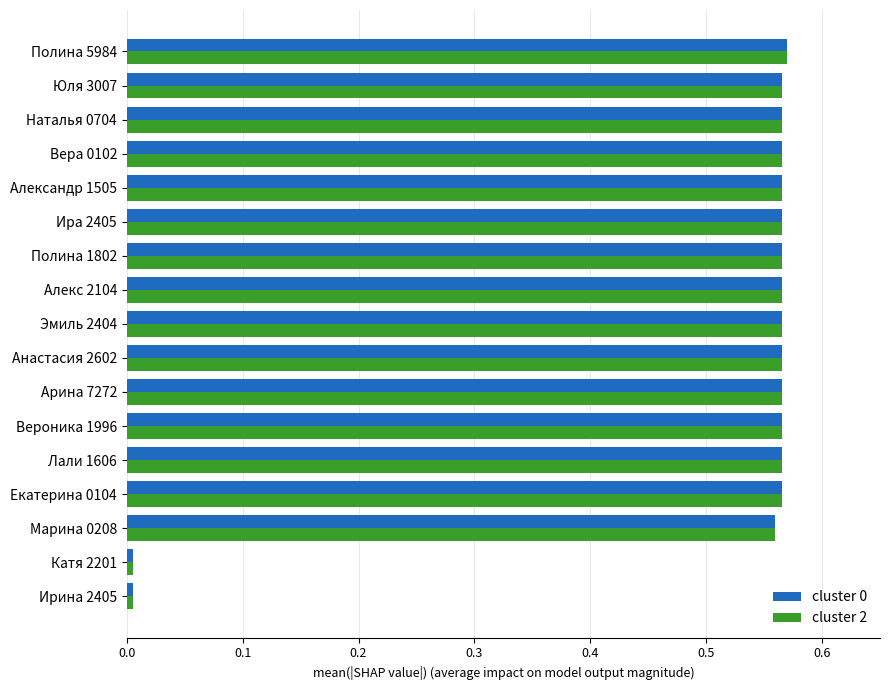

Is it true that cluster 0 equals 0.8 at Вероника 1996?

False